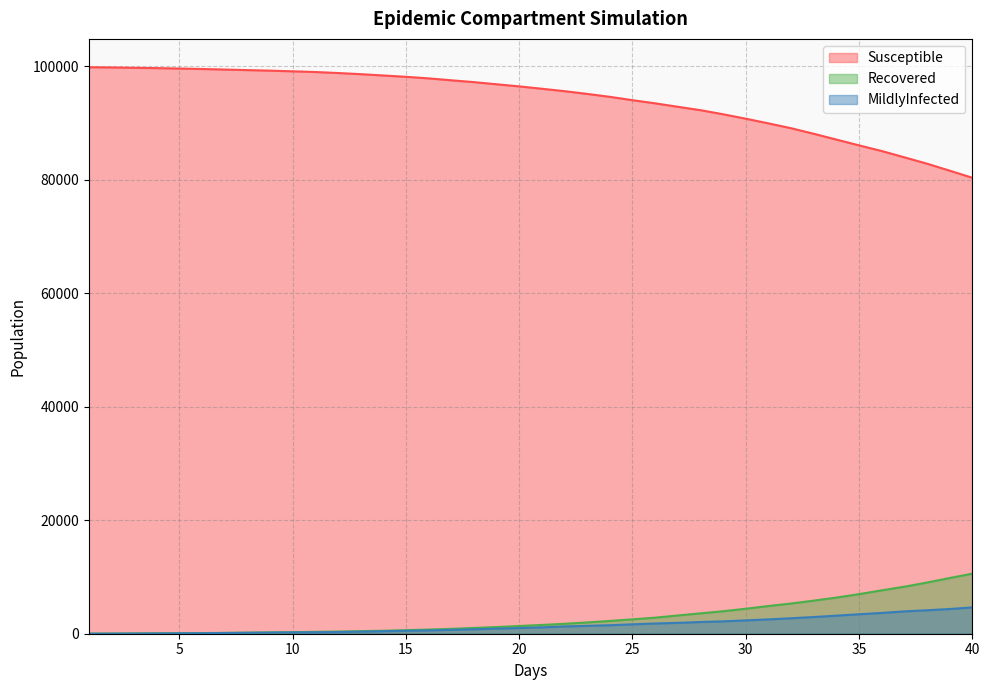

What are all the series names shown in the legend?

Susceptible, Recovered, MildlyInfected